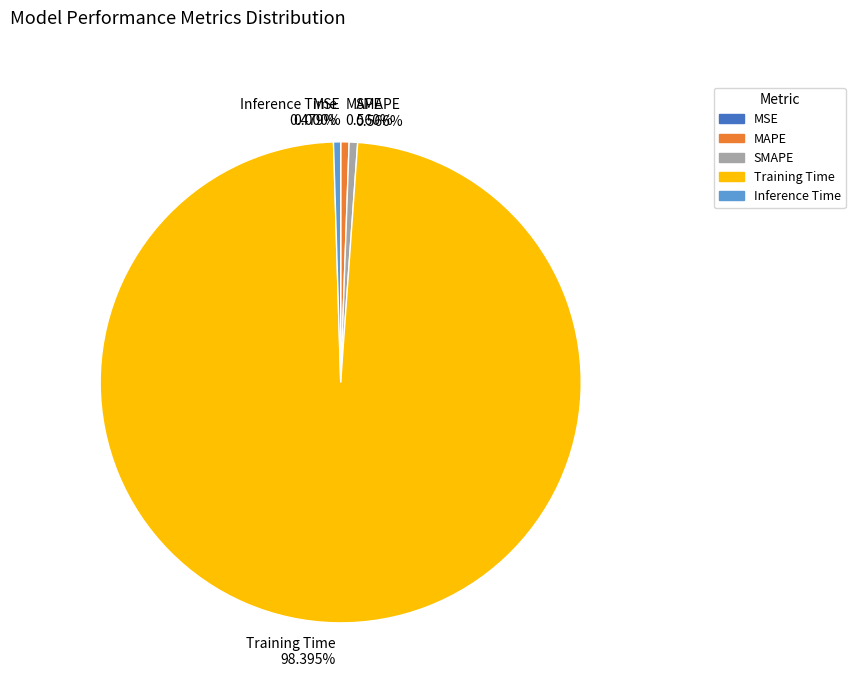

Rank the categories by value from lowest to highest.

MSE, Inference Time, MAPE, SMAPE, Training Time